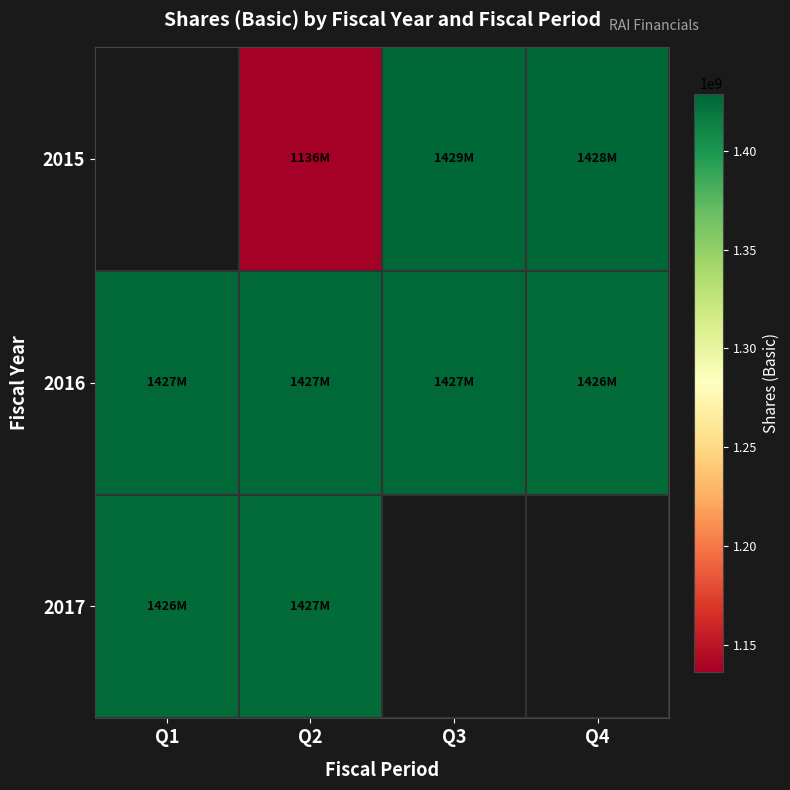

True or false: 2015 has a value of 2444926248.5 at Q4.

False